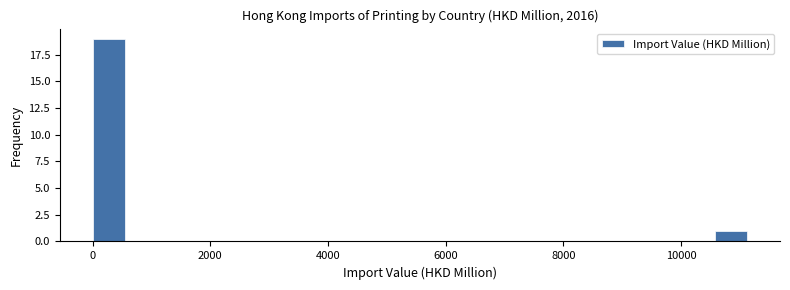

Around what value on the x-axis is the tallest bar? Give the approximate position of its centre, as read against the axis.

200